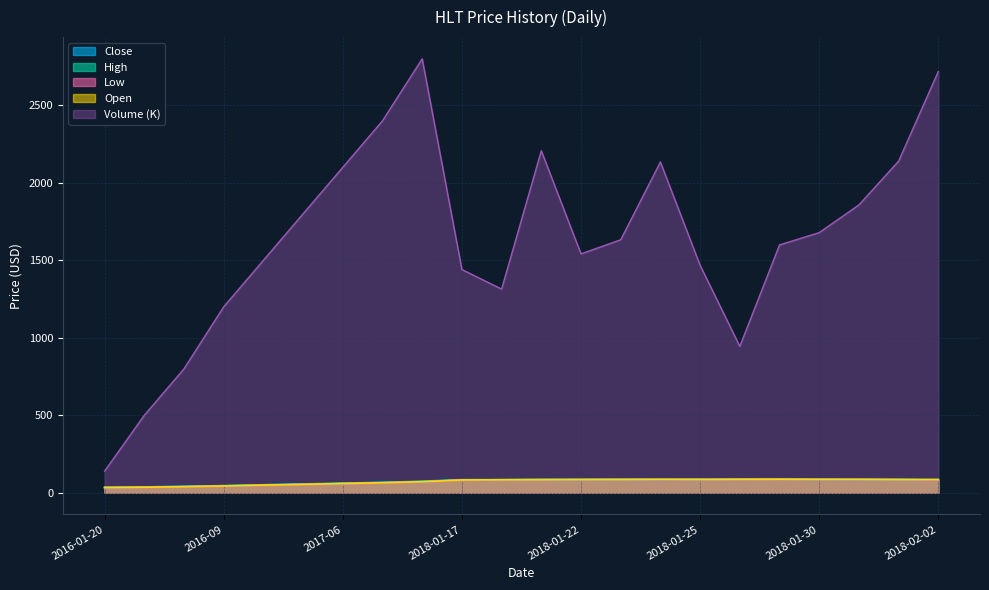

True or false: Low and Close intersect in this chart.

False